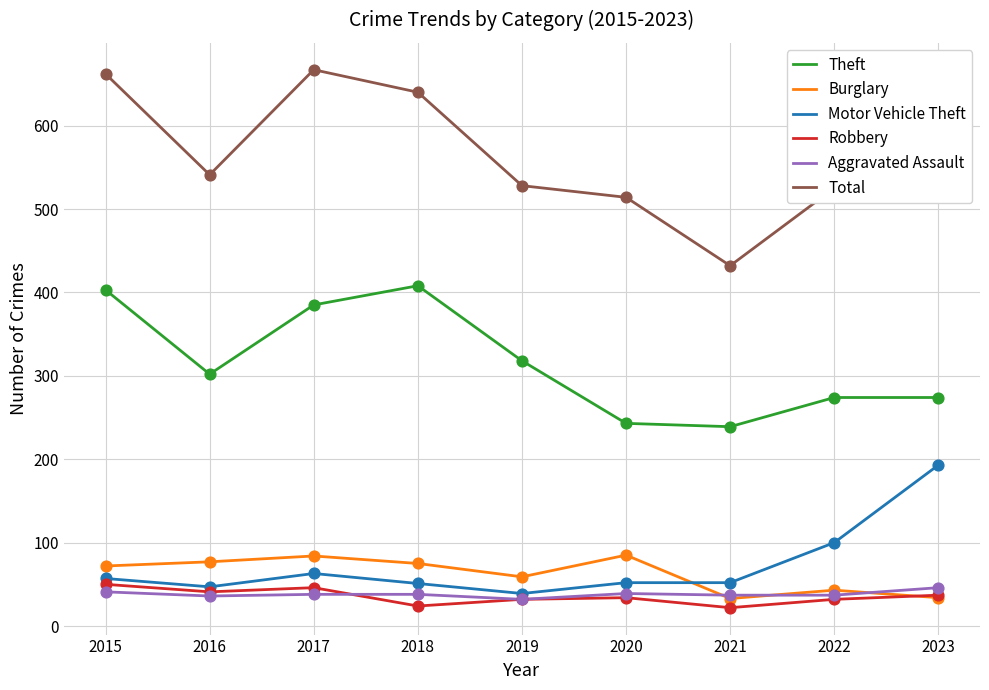

Which series changed the most between 2020 and 2021?

Total